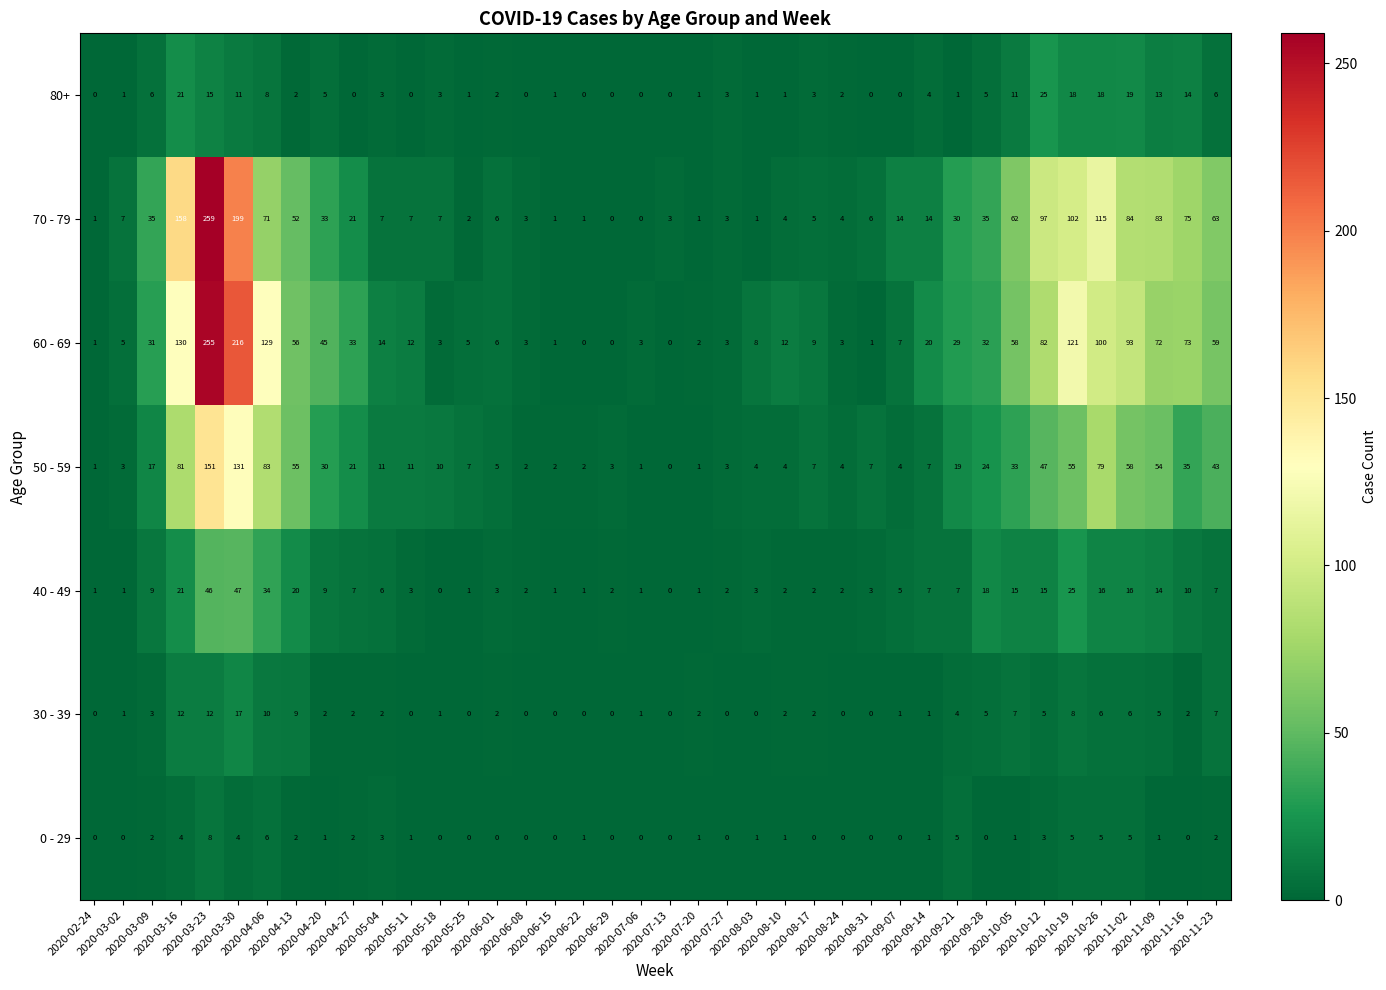

Which series has the largest total across all categories?

60 - 69